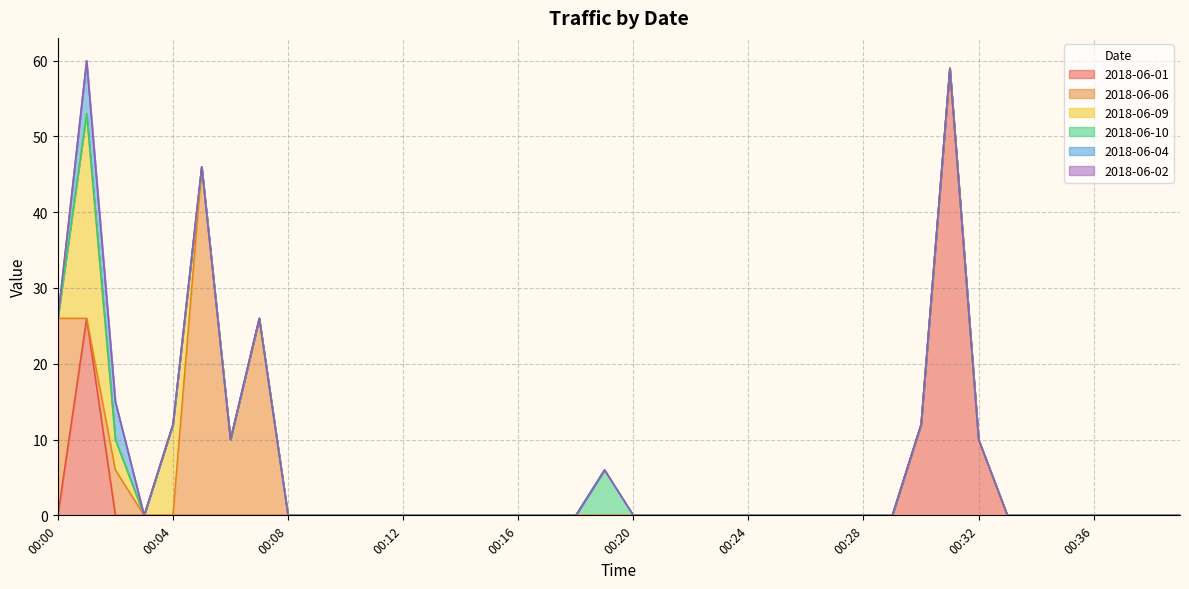

True or false: 2018-06-01 and 2018-06-02 cross at least once.

False